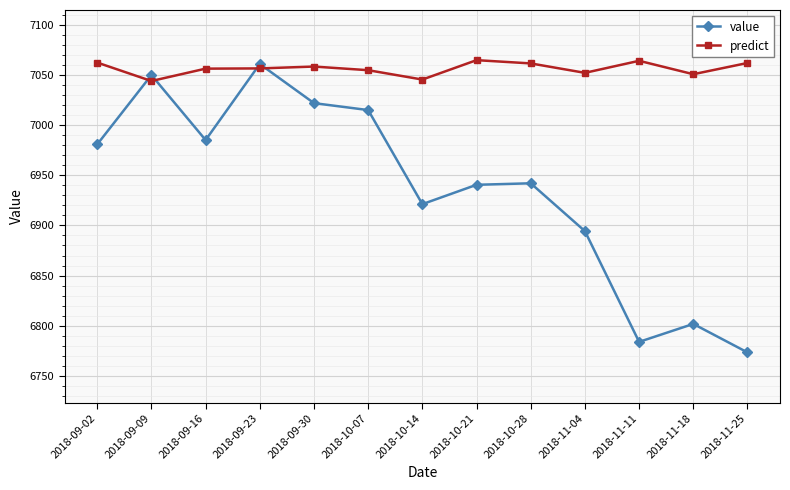

Where is the first local minimum for value?

2018-09-16